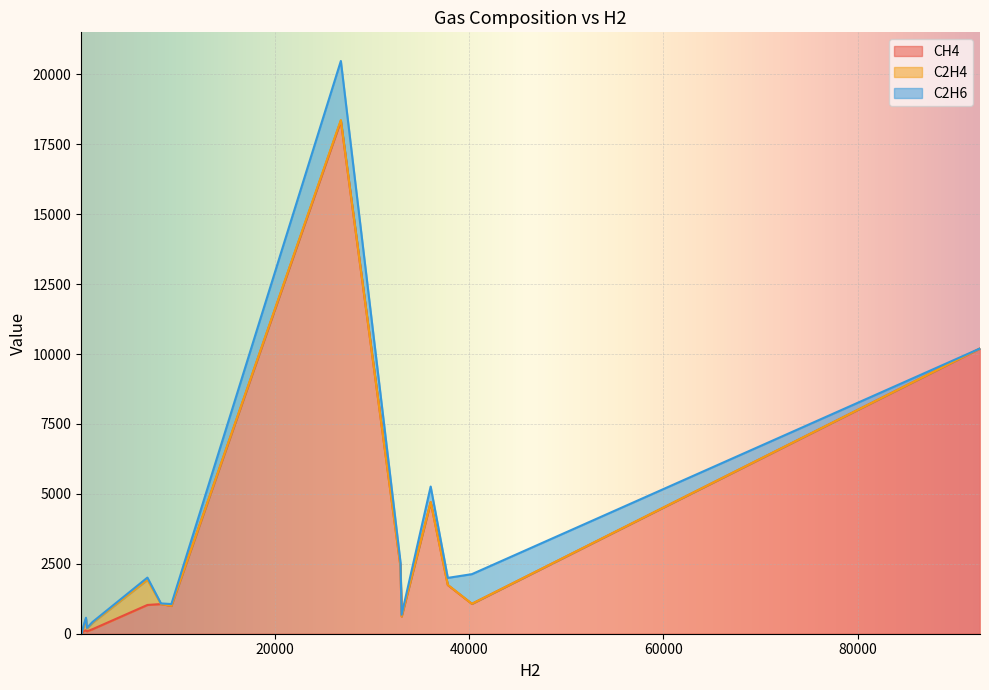

Which series has the largest total across all categories?

CH4